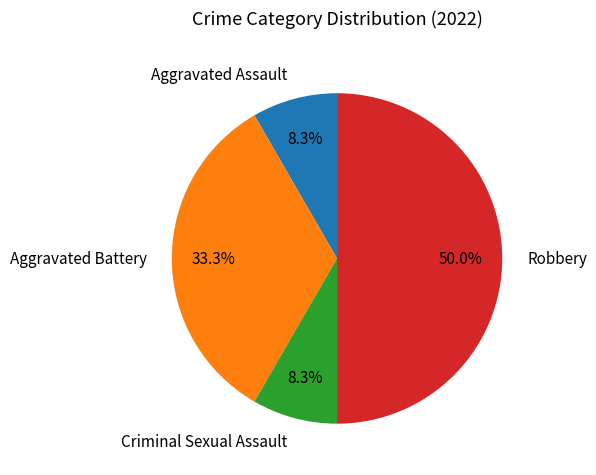

Is the sum of Criminal Sexual Assault and Robbery greater than half?

Yes